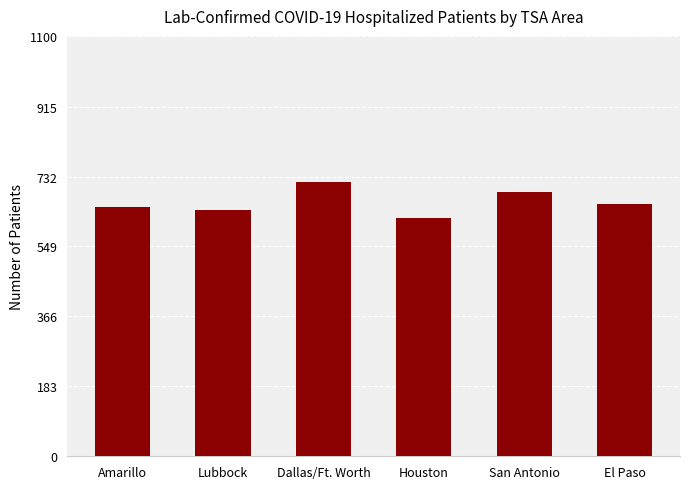

Reading right to left, list all the values displayed in this chart.

El Paso=660	San Antonio=691	Houston=624	Dallas/Ft. Worth=718	Lubbock=645	Amarillo=651